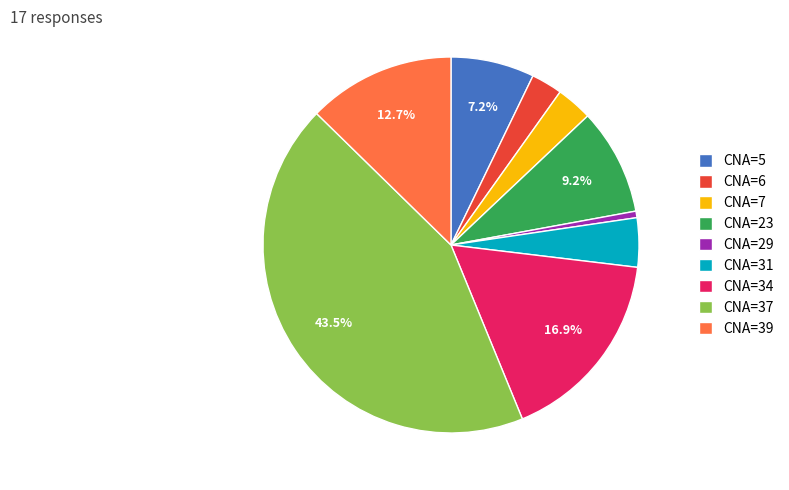

What is the total percentage of CNA=34 and CNA=5?

24.1%